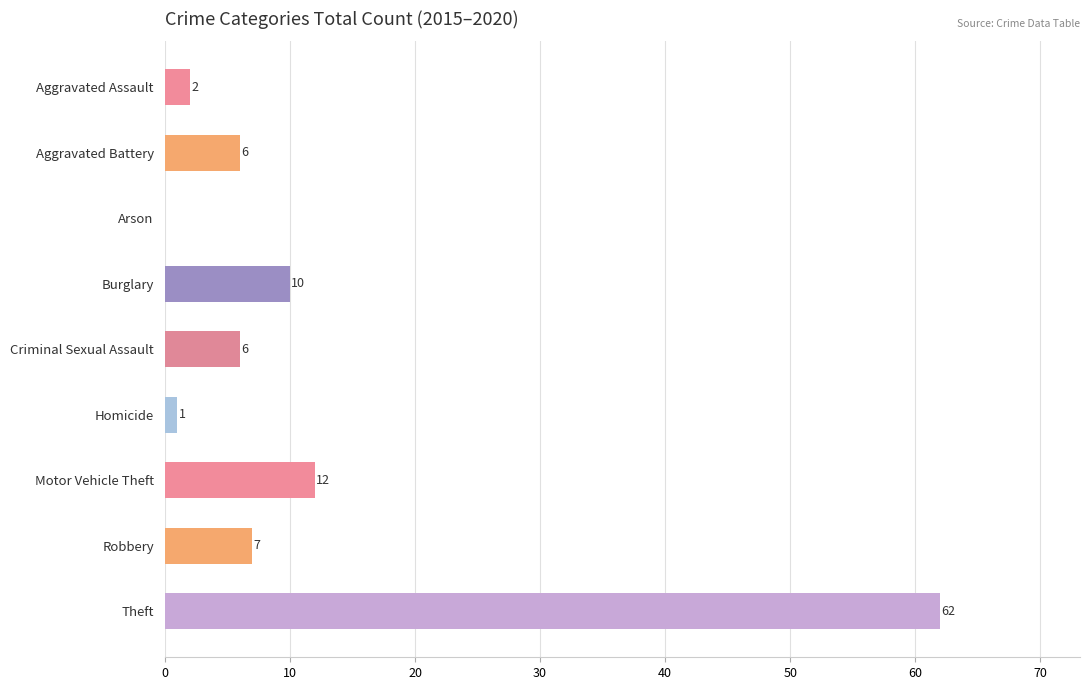

Read the value at Robbery, to the nearest 5.

5